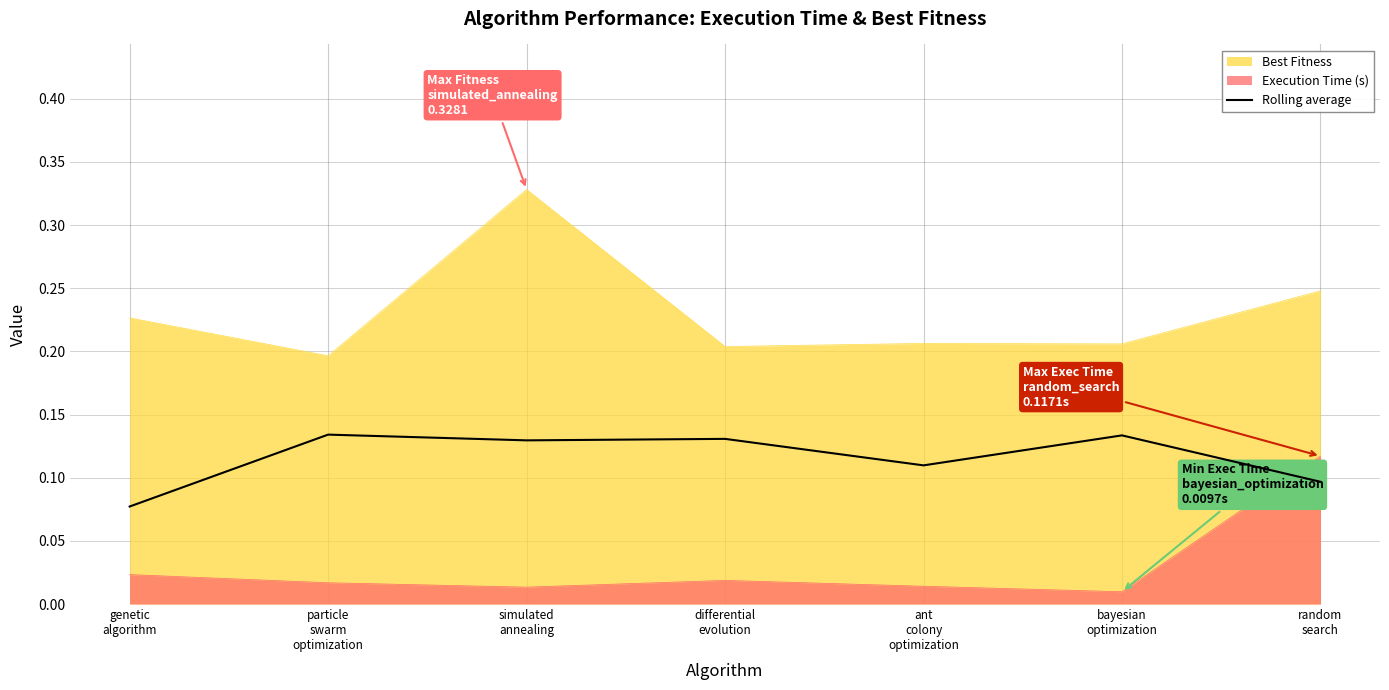

Does the chart have visible grid lines?

Yes